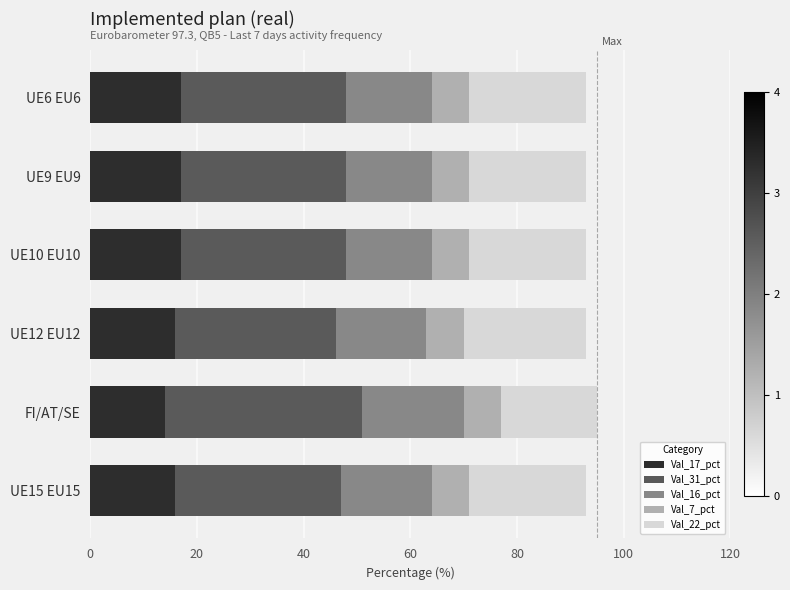

True or false: Val_17_pct has a value of 17 at UE10 EU10.

True